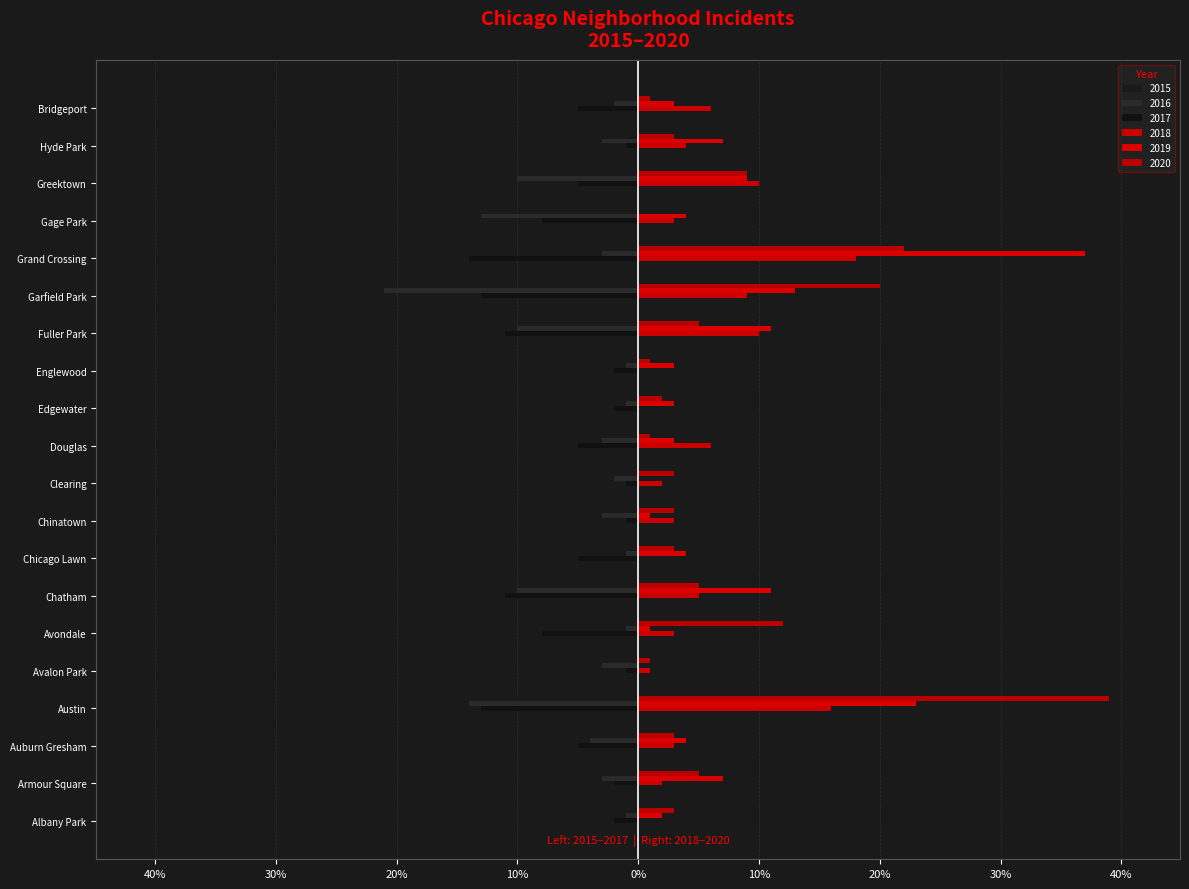

Rank the categories by 2020 value from highest to lowest.

Austin, Grand Crossing, Garfield Park, Avondale, Greektown, Armour Square, Chatham, Fuller Park, Albany Park, Auburn Gresham, Chicago Lawn, Chinatown, Clearing, Hyde Park, Edgewater, Avalon Park, Douglas, Englewood, Bridgeport, Gage Park